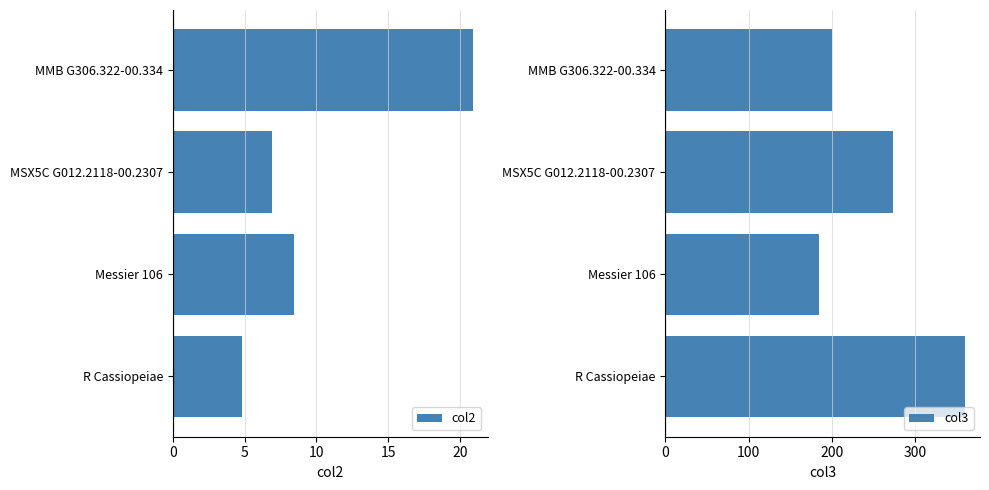

List the series in order of their peak value, highest first.

col3, col2